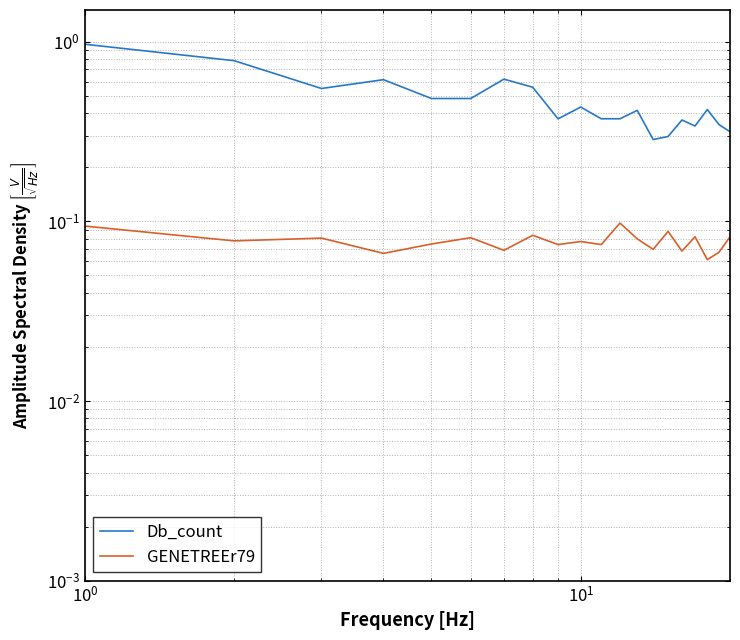

What is the smallest value displayed?

0.1